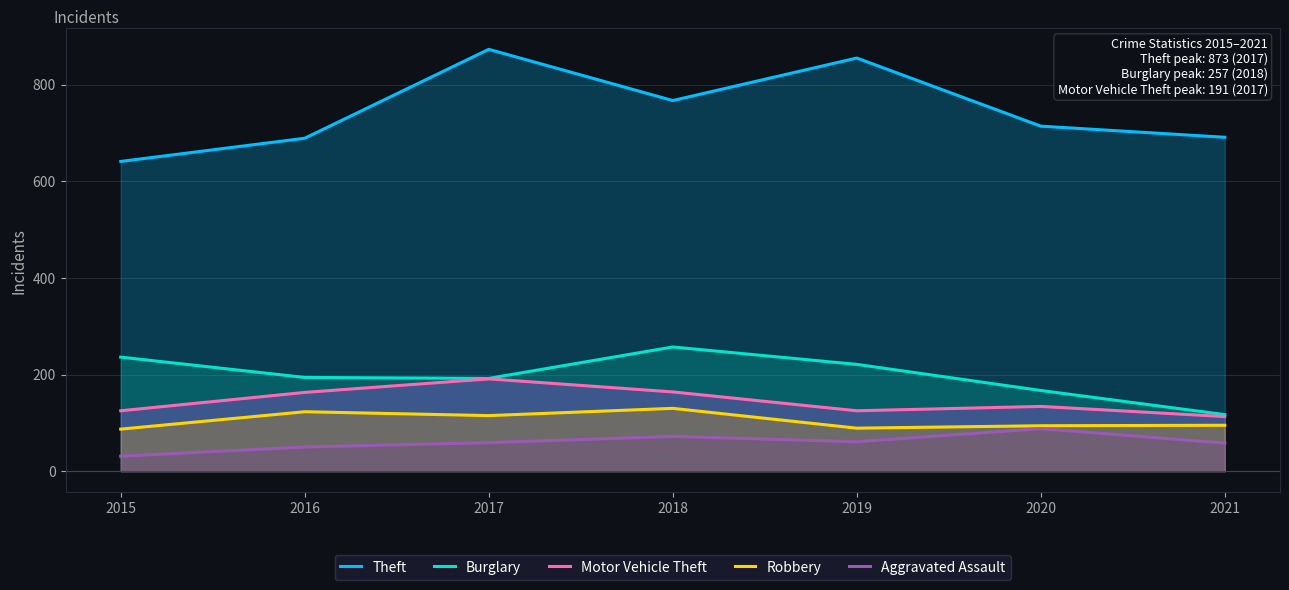

True or false: Burglary and Theft intersect in this chart.

False